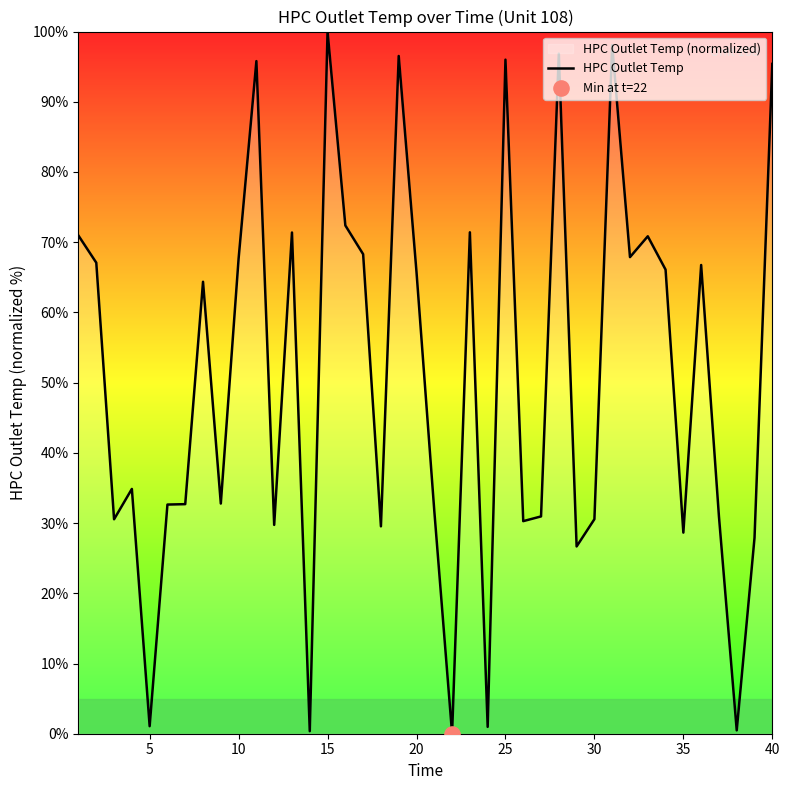

What is the greatest value displayed?

100.0